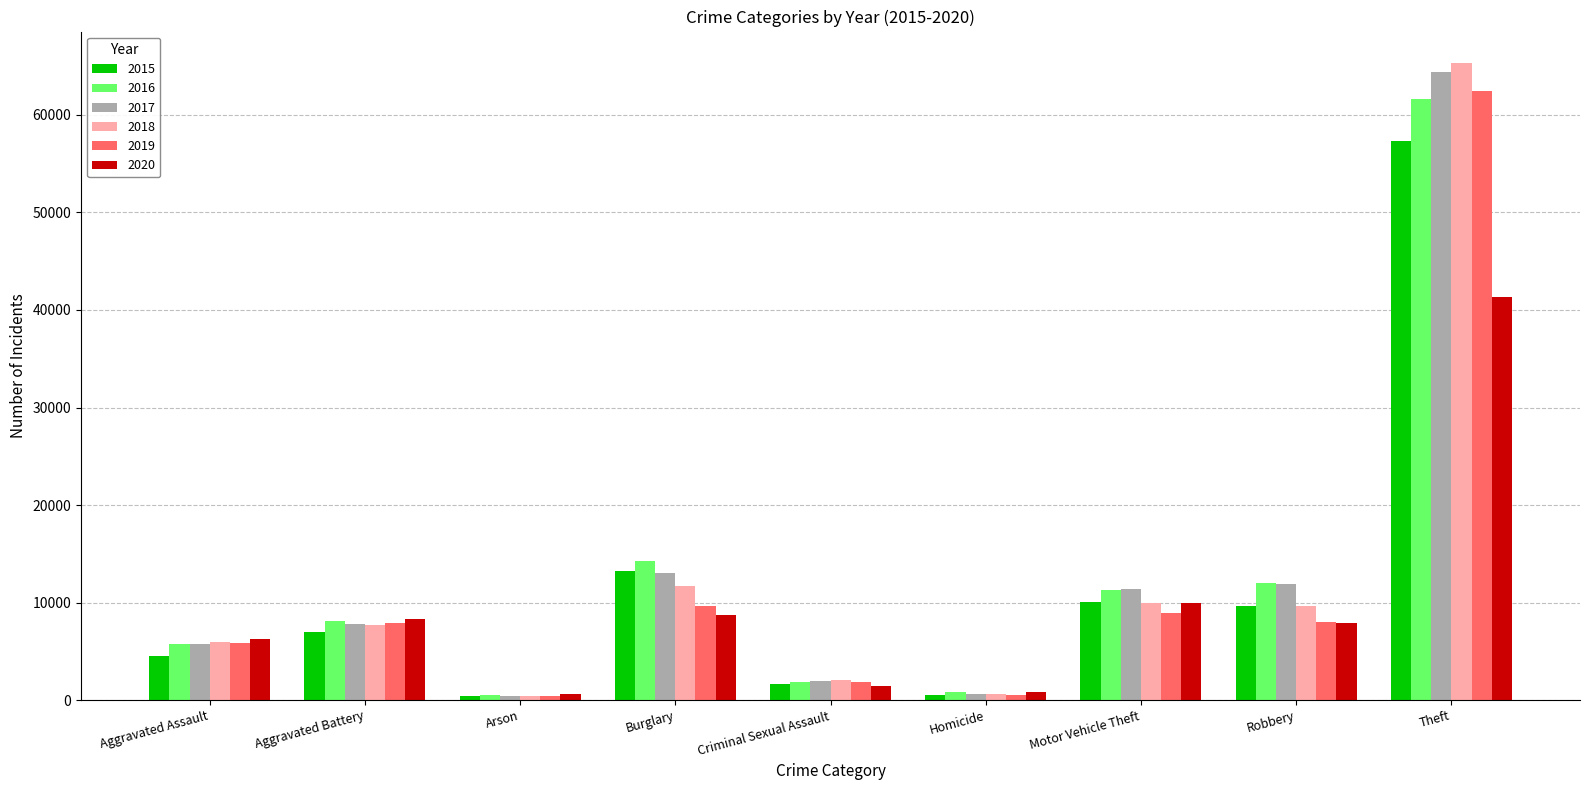

Which series has the largest range (max minus min)?

2018